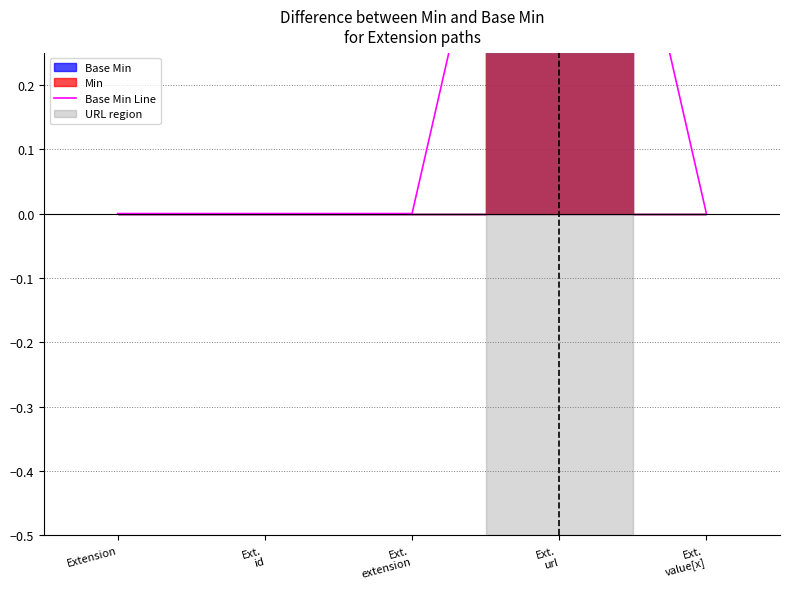

The chart shows a value of 1 at Ext.
url. True or false?

True